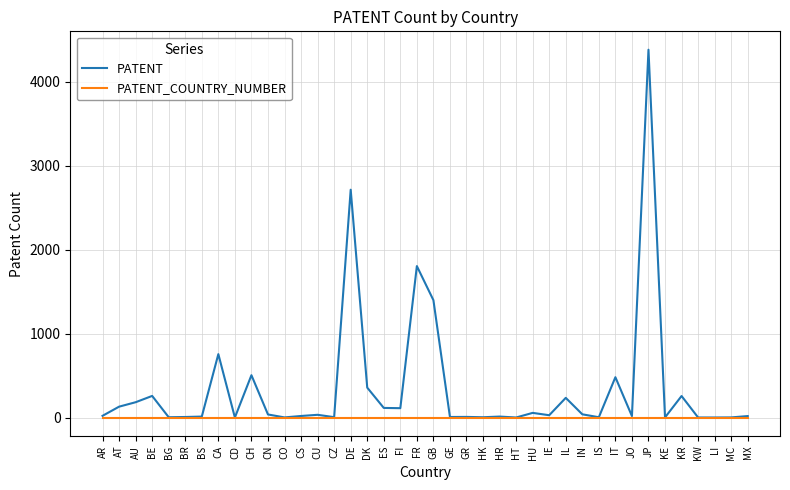

What are all the series names shown in the legend?

PATENT, PATENT_COUNTRY_NUMBER